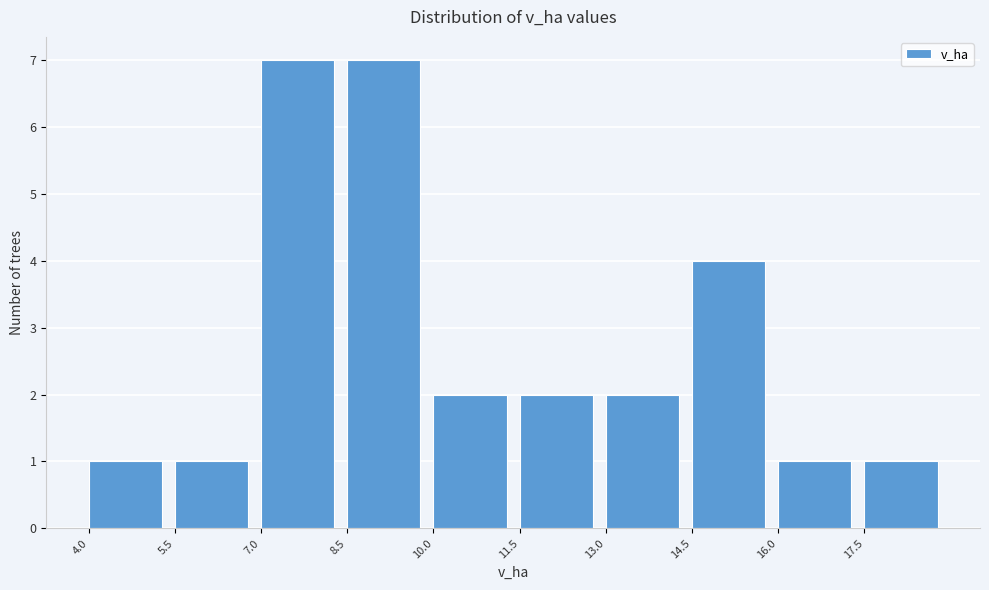

What is the height of the bar covering 17.5 to 19.0 on the x-axis? Neither the bar edges nor the heights are printed on the chart, so give them approximately, as read against the axes.

1